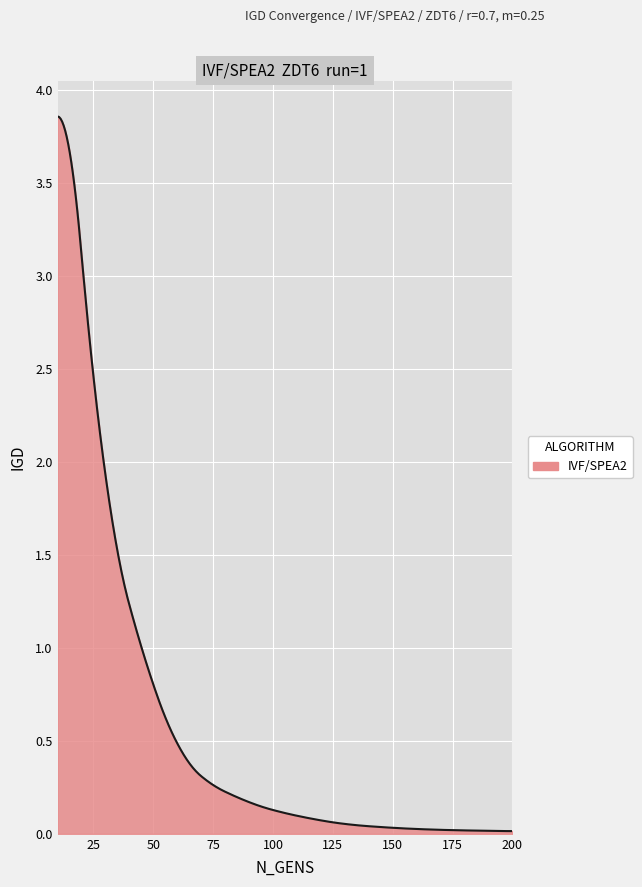

List the labels in order of value, largest first.

10, 20, 30, 40, 50, 60, 70, 80, 90, 100, 110, 120, 130, 140, 150, 160, 170, 180, 190, 200